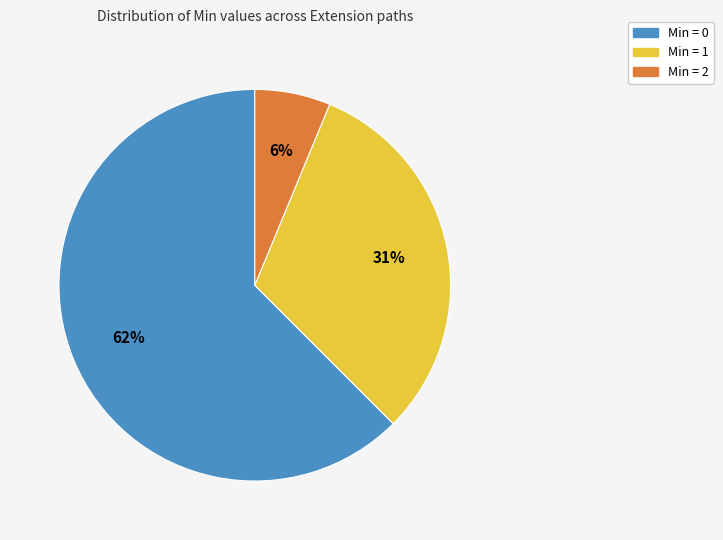

Is there any slice that represents more than half of the pie?

Yes